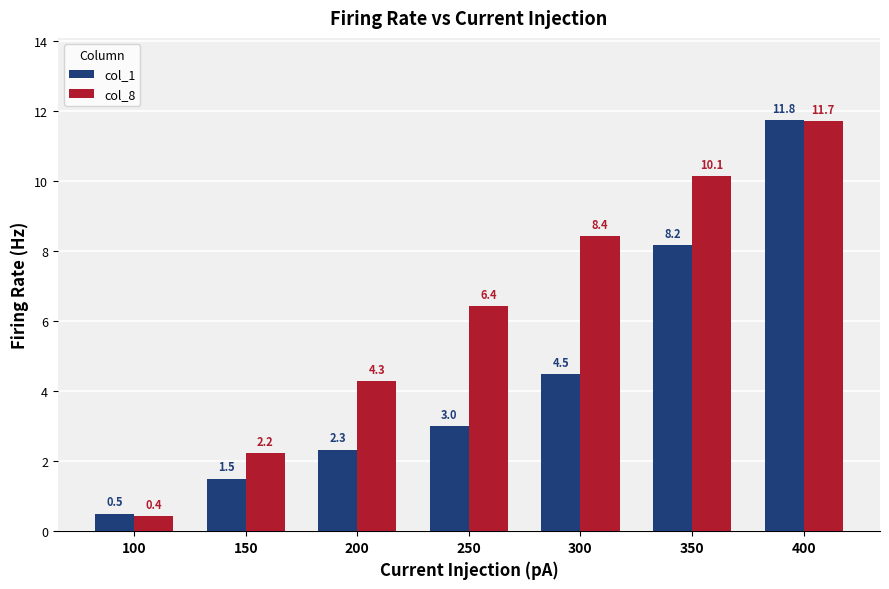

What is the total value across all series at 350?

18.3